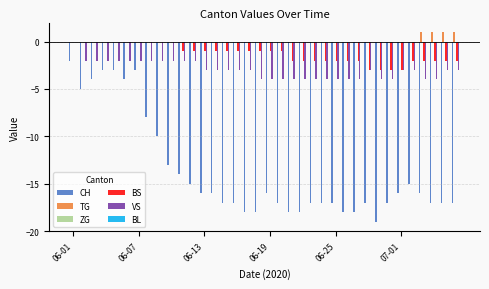

What is the sum of all TG values?

4